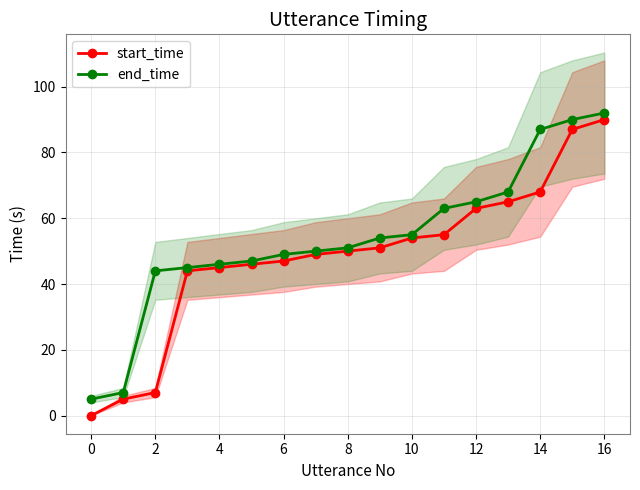

What is the value of the start_time point at the 14th from the left?

65